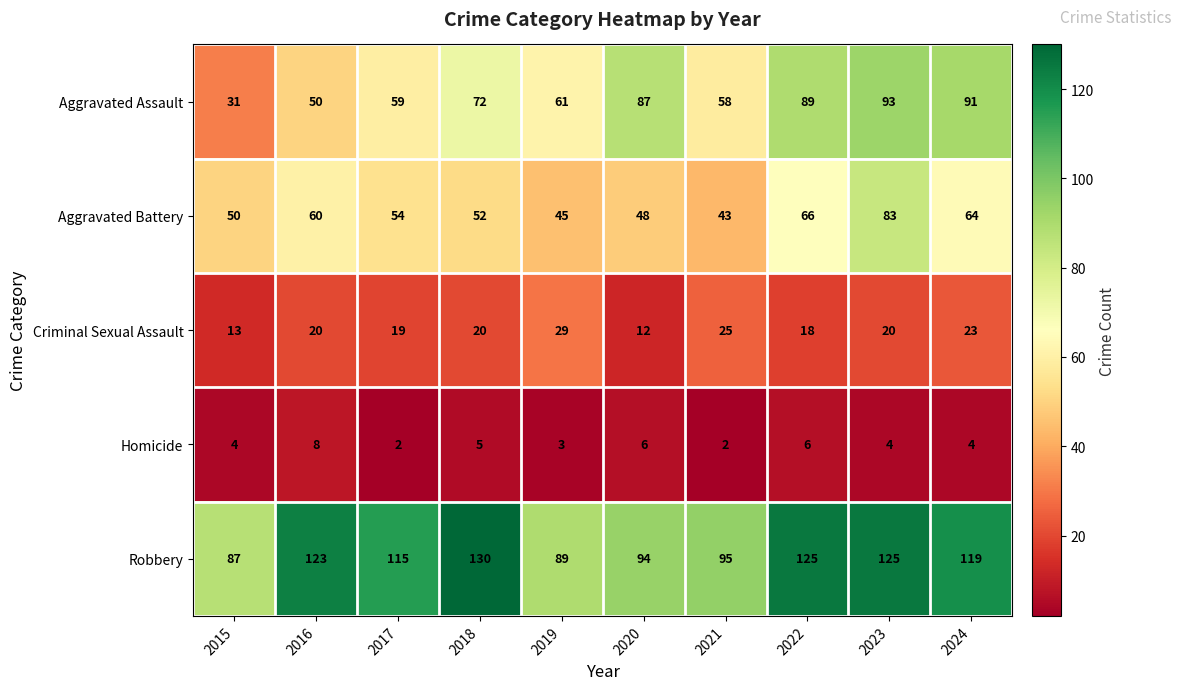

Which series has the largest total across all categories?

Robbery